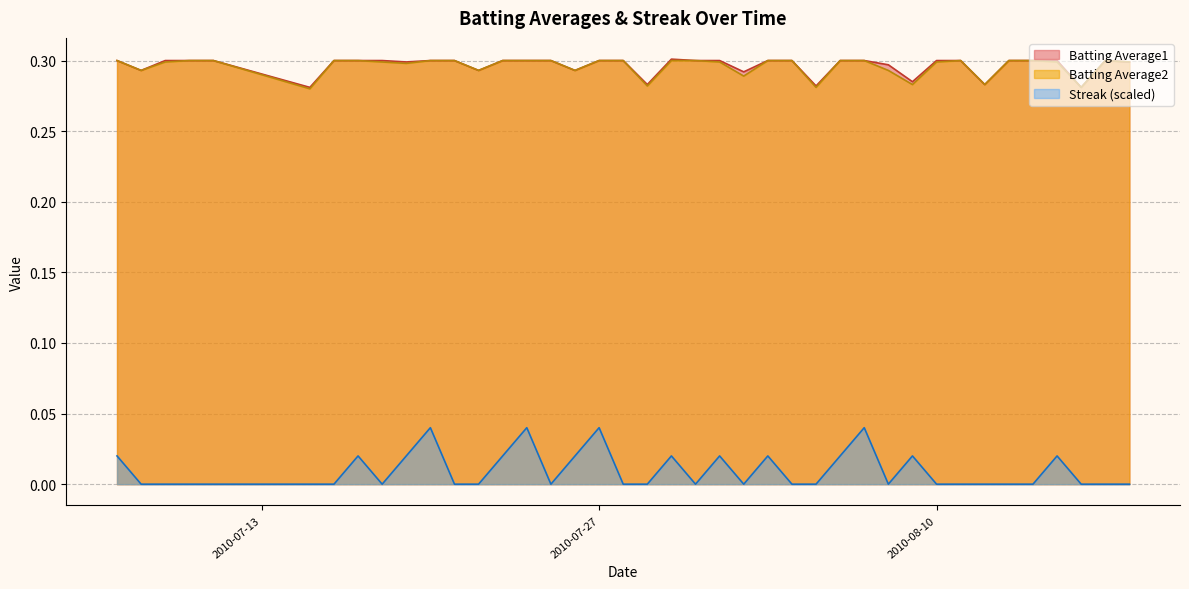

Reading left to right, list all the values displayed in this chart.

Batting Average1: 0.3	0.3	0.3	0.3	0.3	0.3	0.3	0.3	0.3	0.3	0.3	0.3	0.3	0.3	0.3	0.3	0.3	0.3	0.3	0.3	0.3	0.3	0.3	0.3	0.3	0.3	0.3	0.3	0.3	0.3	0.3	0.3	0.3	0.3	0.3	0.3	0.3	0.3	0.3	0.3
Batting Average2: 0.3	0.3	0.3	0.3	0.3	0.3	0.3	0.3	0.3	0.3	0.3	0.3	0.3	0.3	0.3	0.3	0.3	0.3	0.3	0.3	0.3	0.3	0.3	0.3	0.3	0.3	0.3	0.3	0.3	0.3	0.3	0.3	0.3	0.3	0.3	0.3	0.3	0.3	0.3	0.3
Streak: 0.0	0.0	0.0	0.0	0.0	0.0	0.0	0.0	0.0	0.0	0.0	0.0	0.0	0.0	0.0	0.0	0.0	0.0	0.0	0.0	0.0	0.0	0.0	0.0	0.0	0.0	0.0	0.0	0.0	0.0	0.0	0.0	0.0	0.0	0.0	0.0	0.0	0.0	0.0	0.0